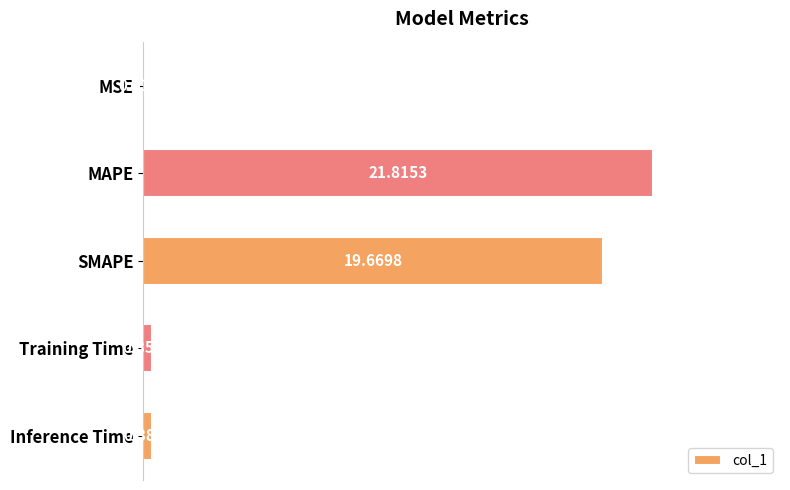

Approximately how many times larger is the value at SMAPE compared to MAPE?

0.9